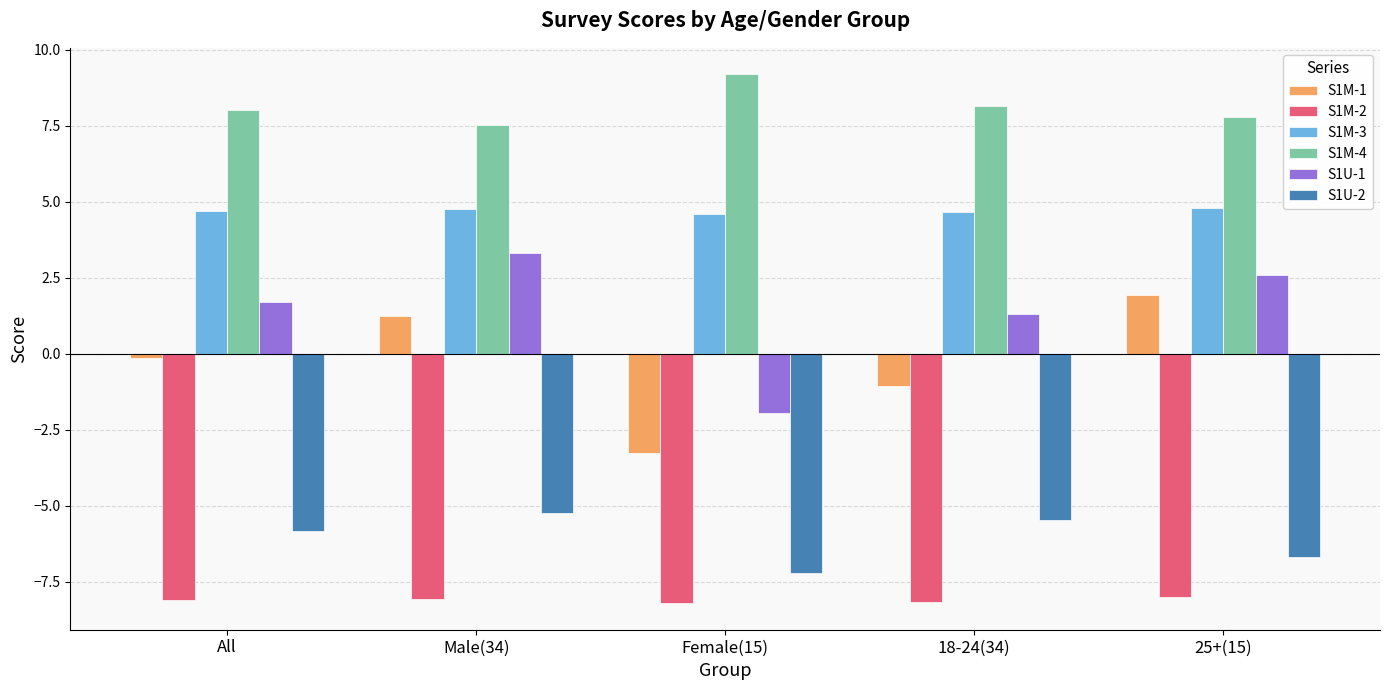

The value of S1M-4 at Male(34) is 7.5. True or false?

True